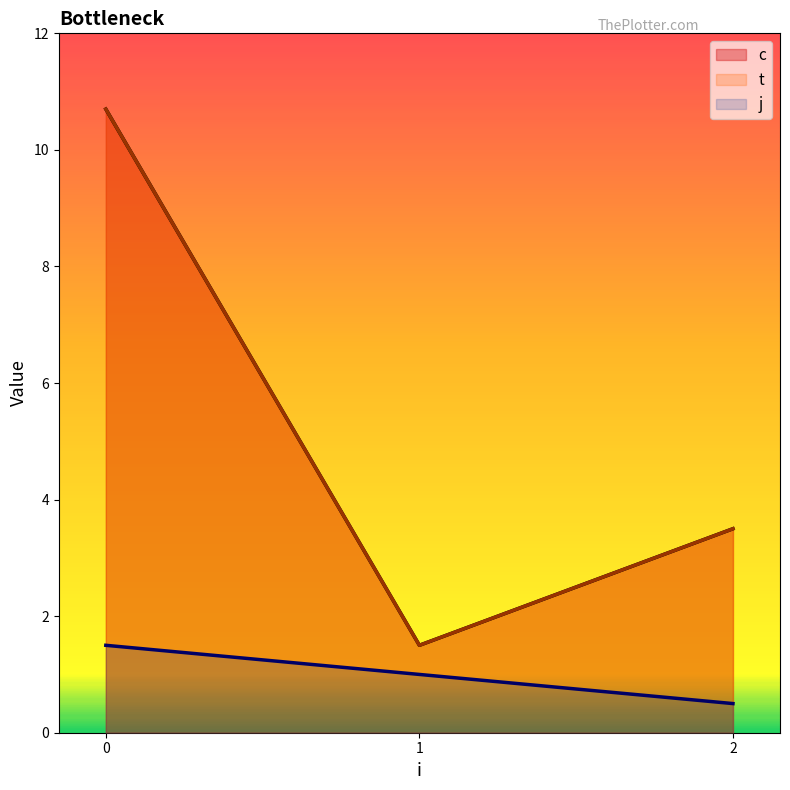

What is the minimum value for t?

1.5